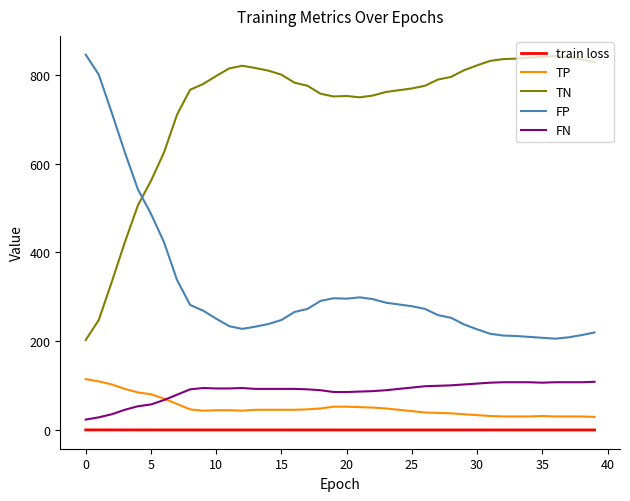

True or false: FN and train loss intersect in this chart.

False